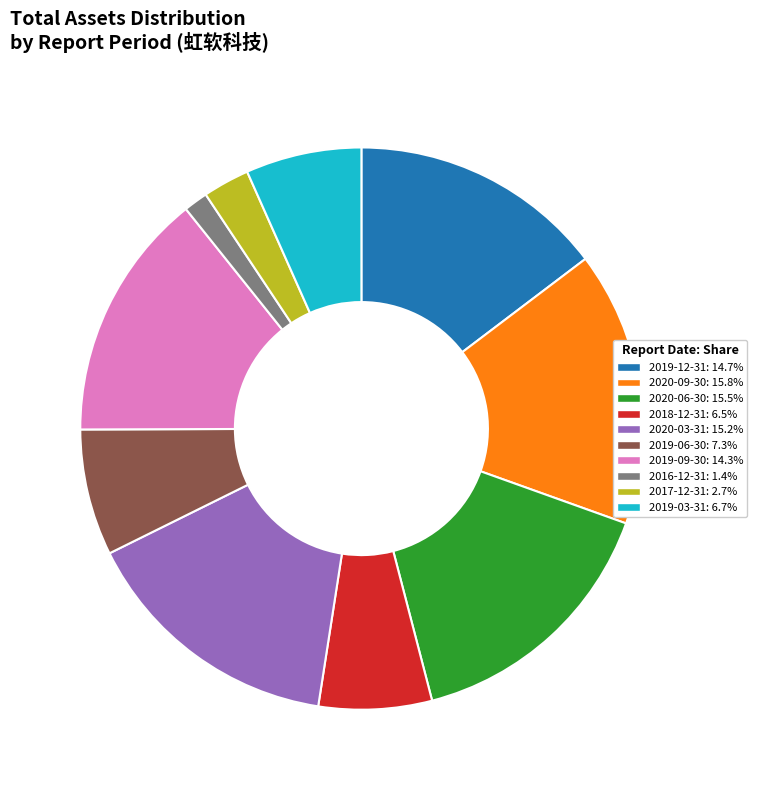

Is there a majority slice in this chart?

No